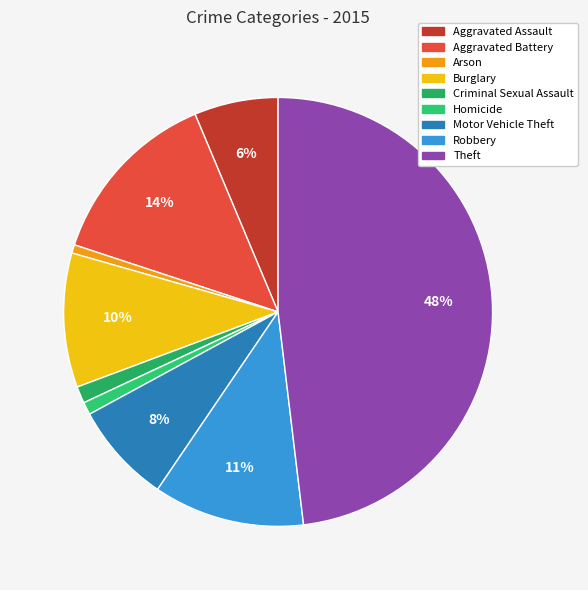

How many slices are in this pie chart?

9